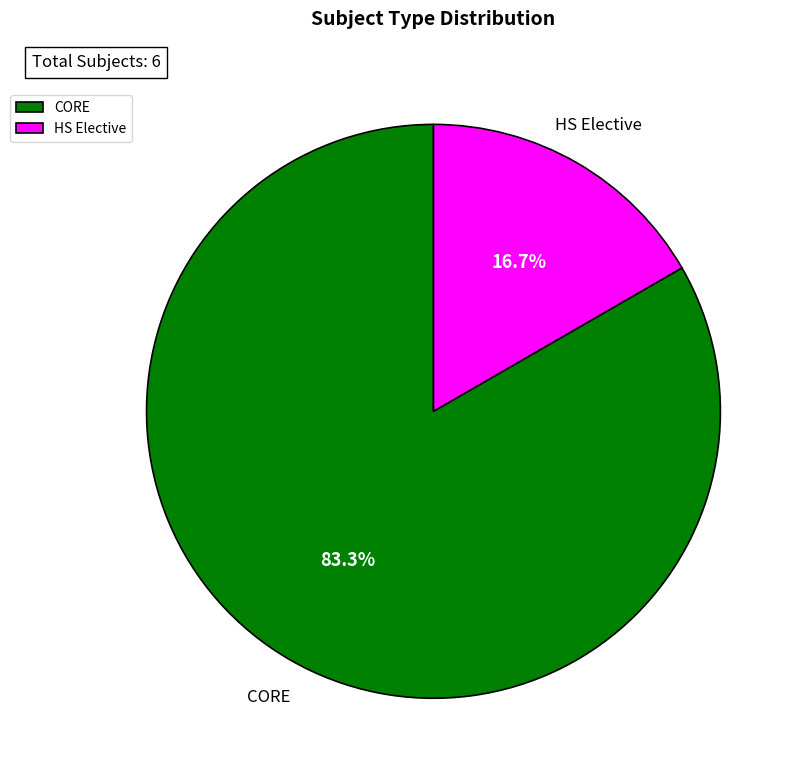

What is the total percentage of CORE and HS Elective?

100.0%